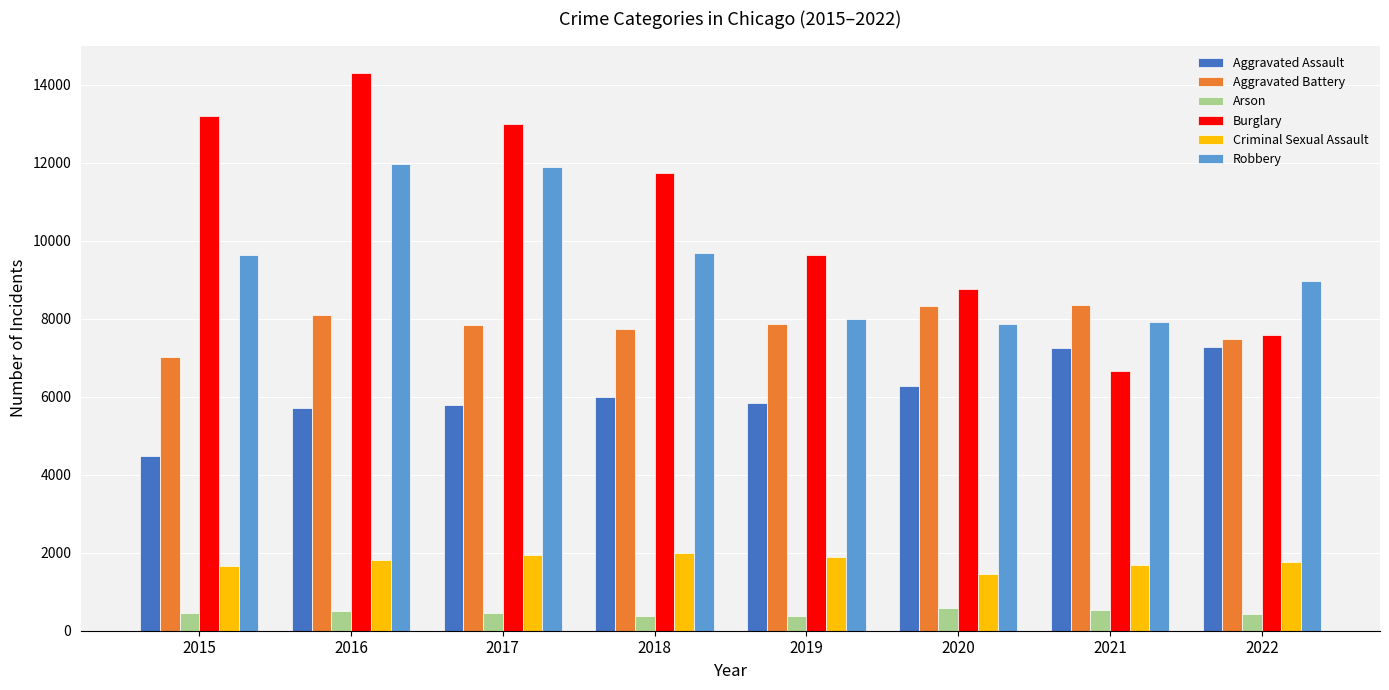

What is the greatest value displayed?

14289